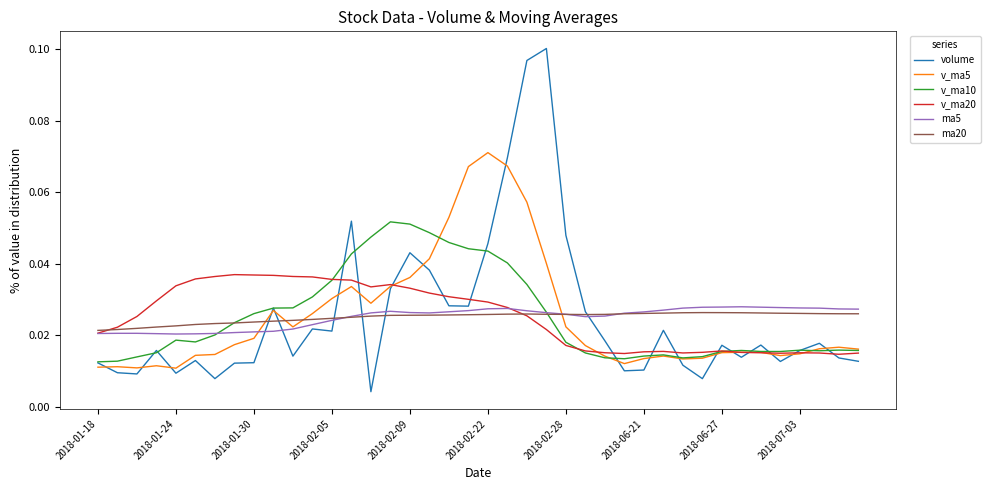

Which series has the largest range (max minus min)?

volume